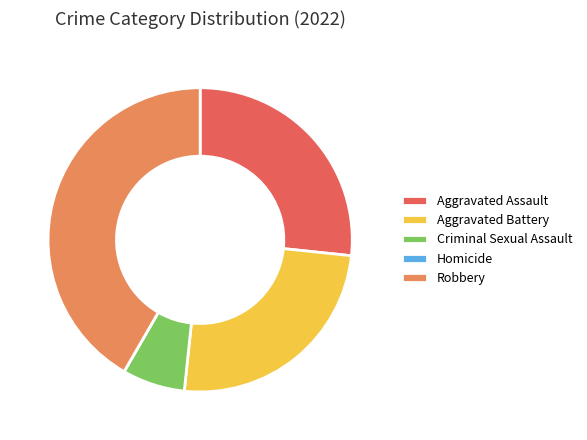

Which slice is the largest?

Robbery